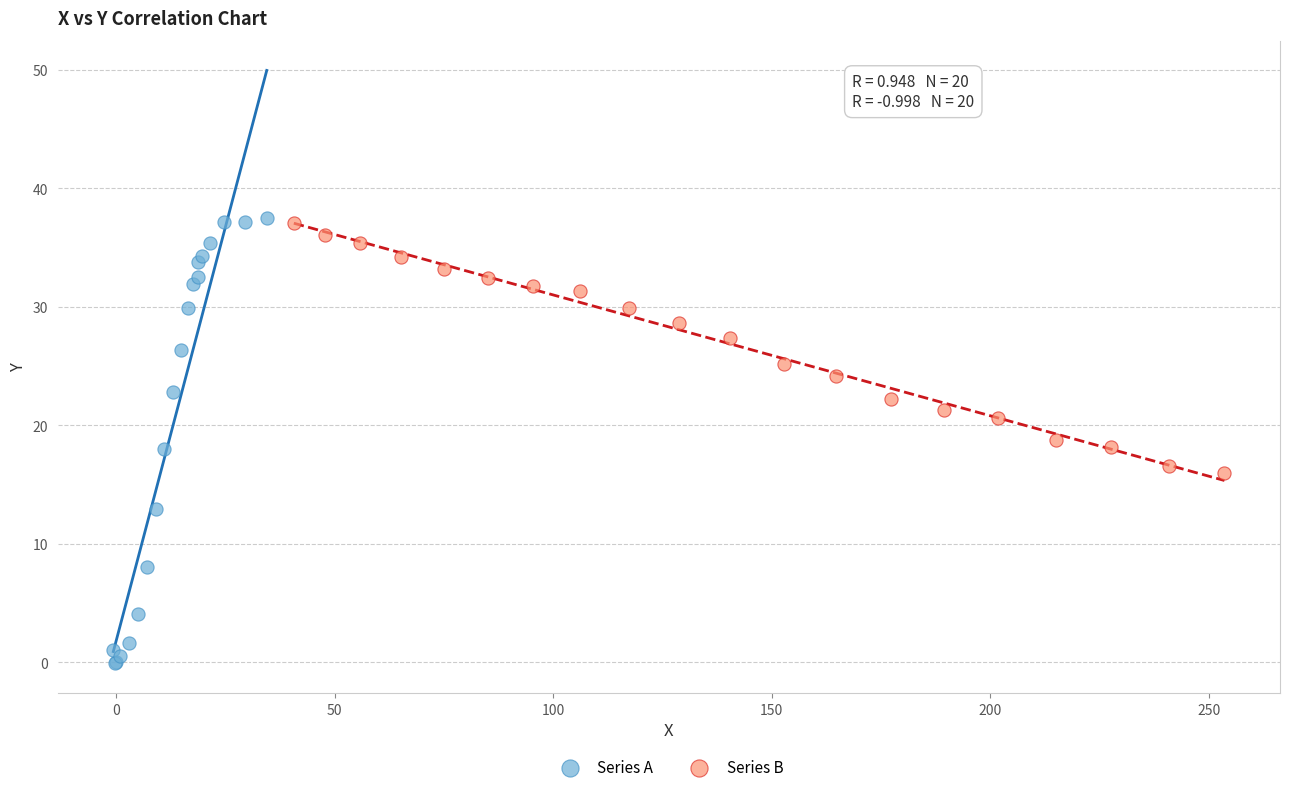

Which series has the largest Y range (max minus min)?

Series A